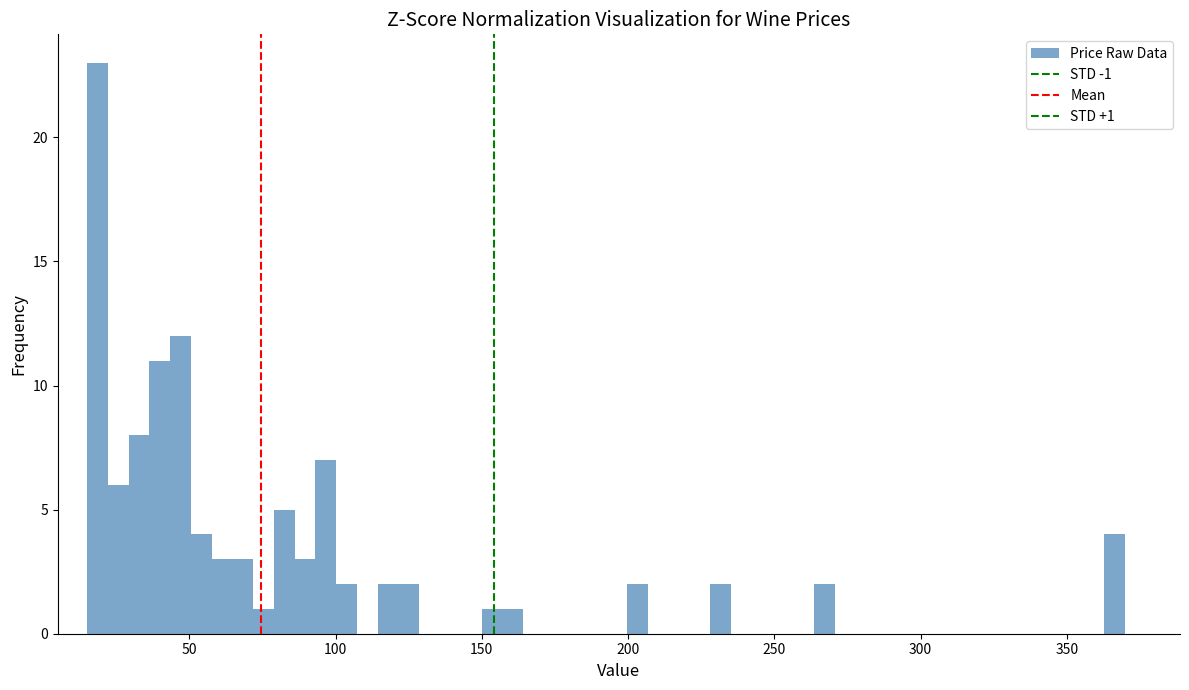

Read against the x-axis, roughly where is the centre of the tallest bar?

20